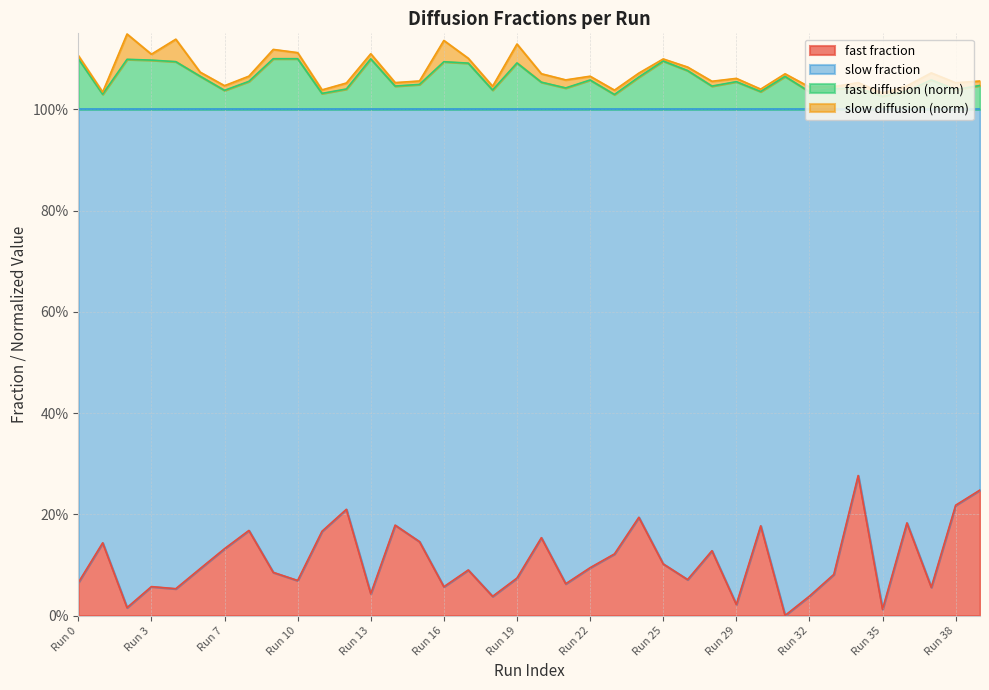

In fast fraction, how many points are higher than both neighbors (excluding endpoints)?

12